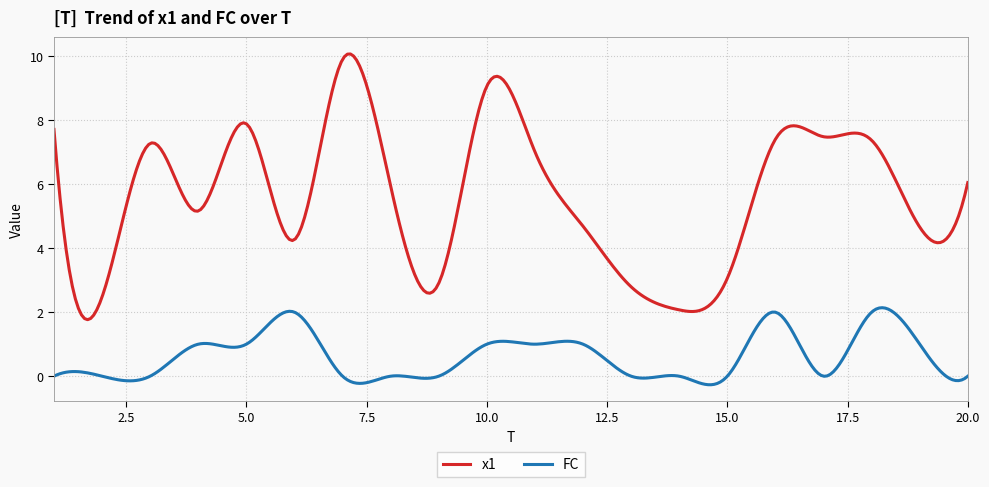

True or false: FC and x1 cross at least once.

False